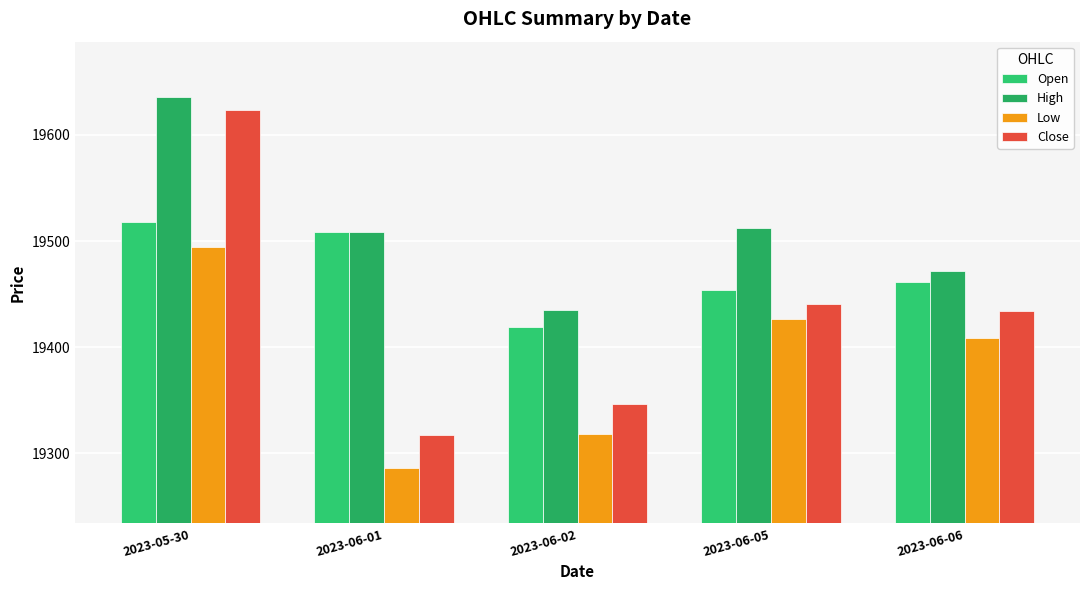

How many data points in High are less than 19508?

2